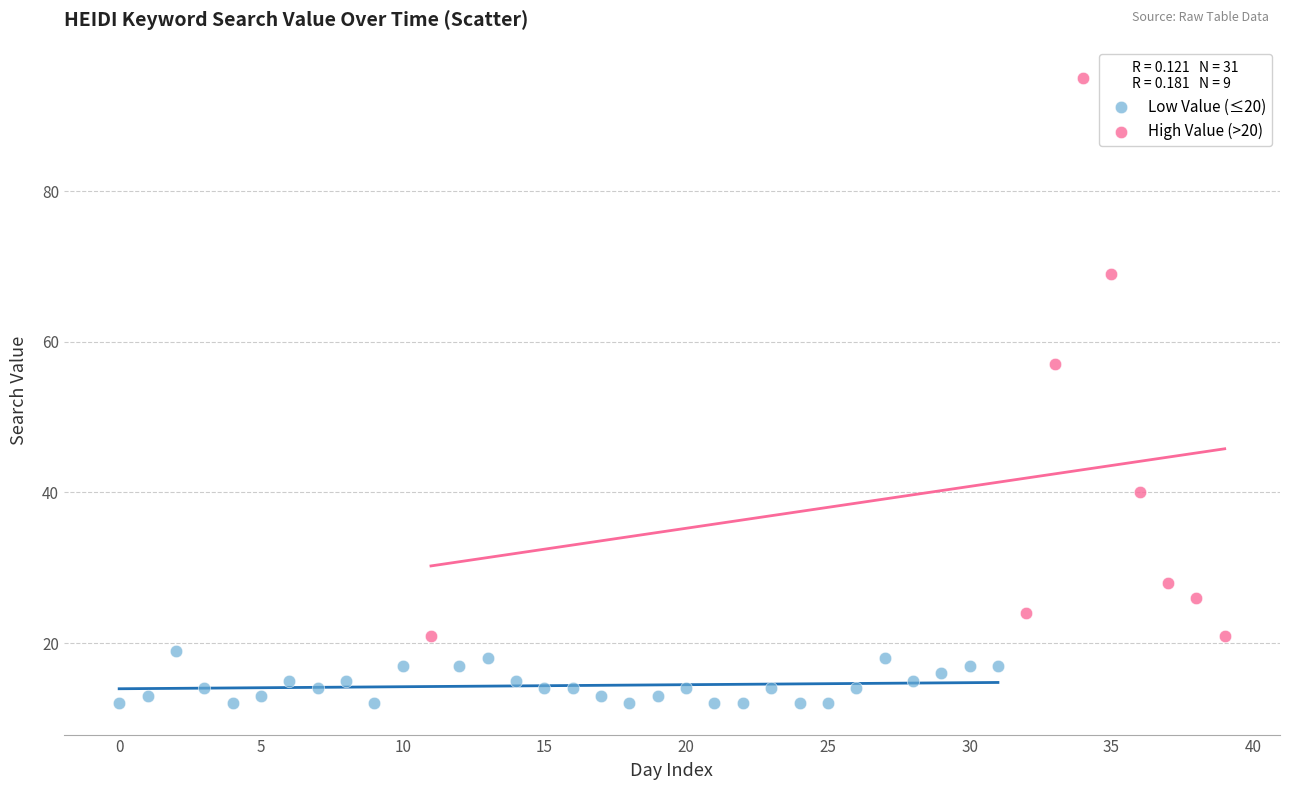

Which series has the largest Y range (max minus min)?

High Value (>20)